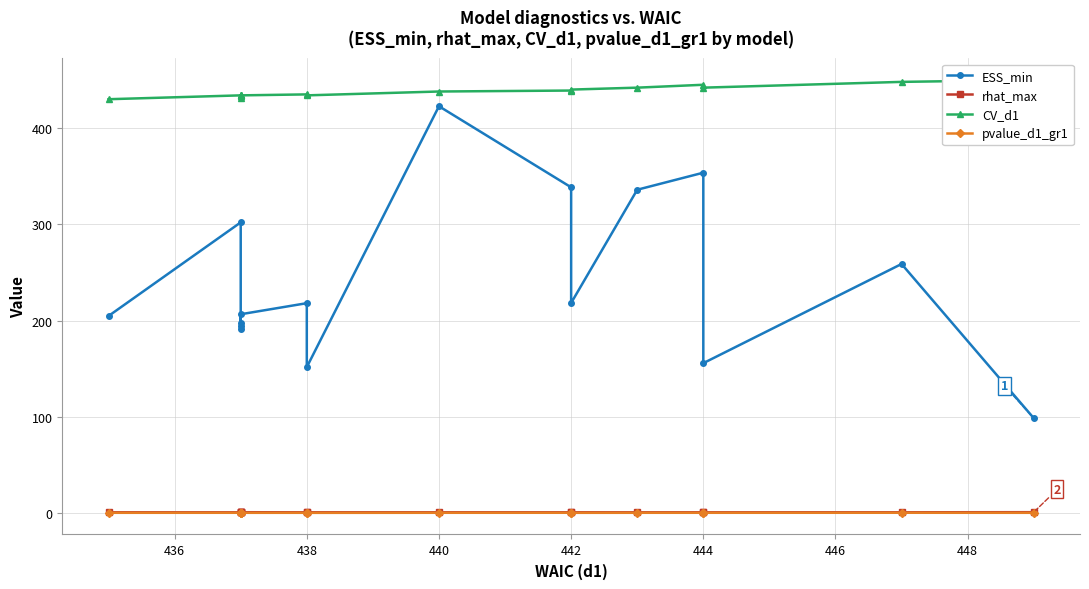

How many categories are shown in the chart?

16